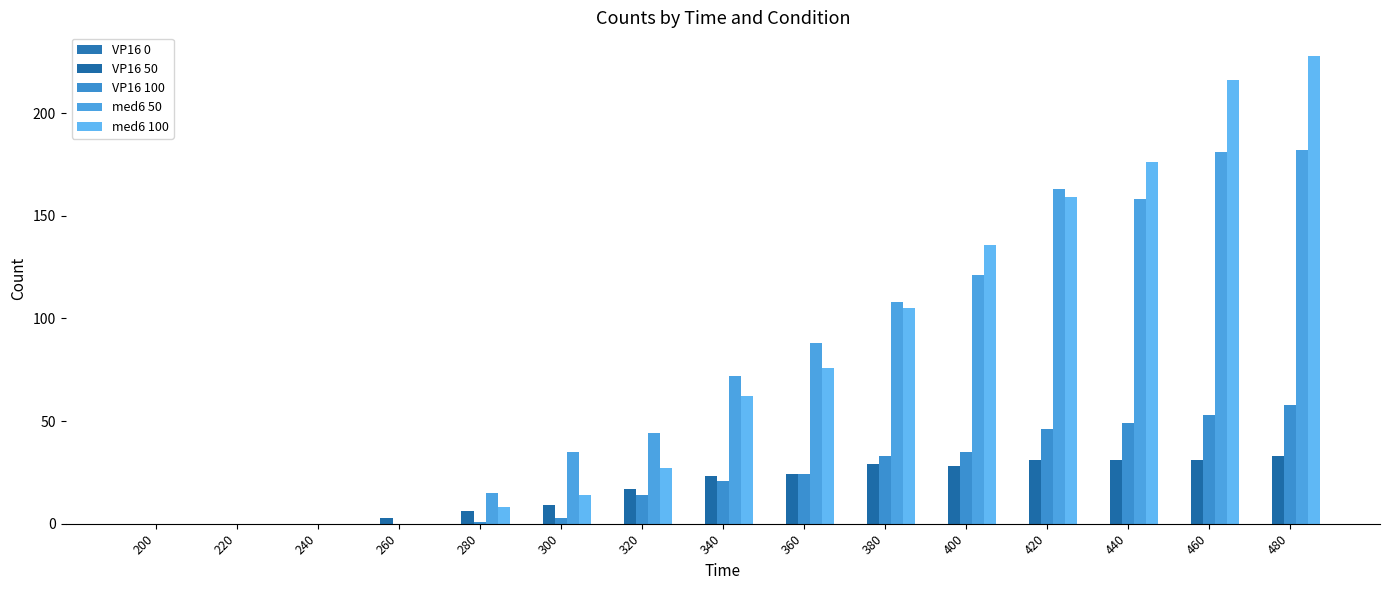

How many distinct data groups are displayed?

4